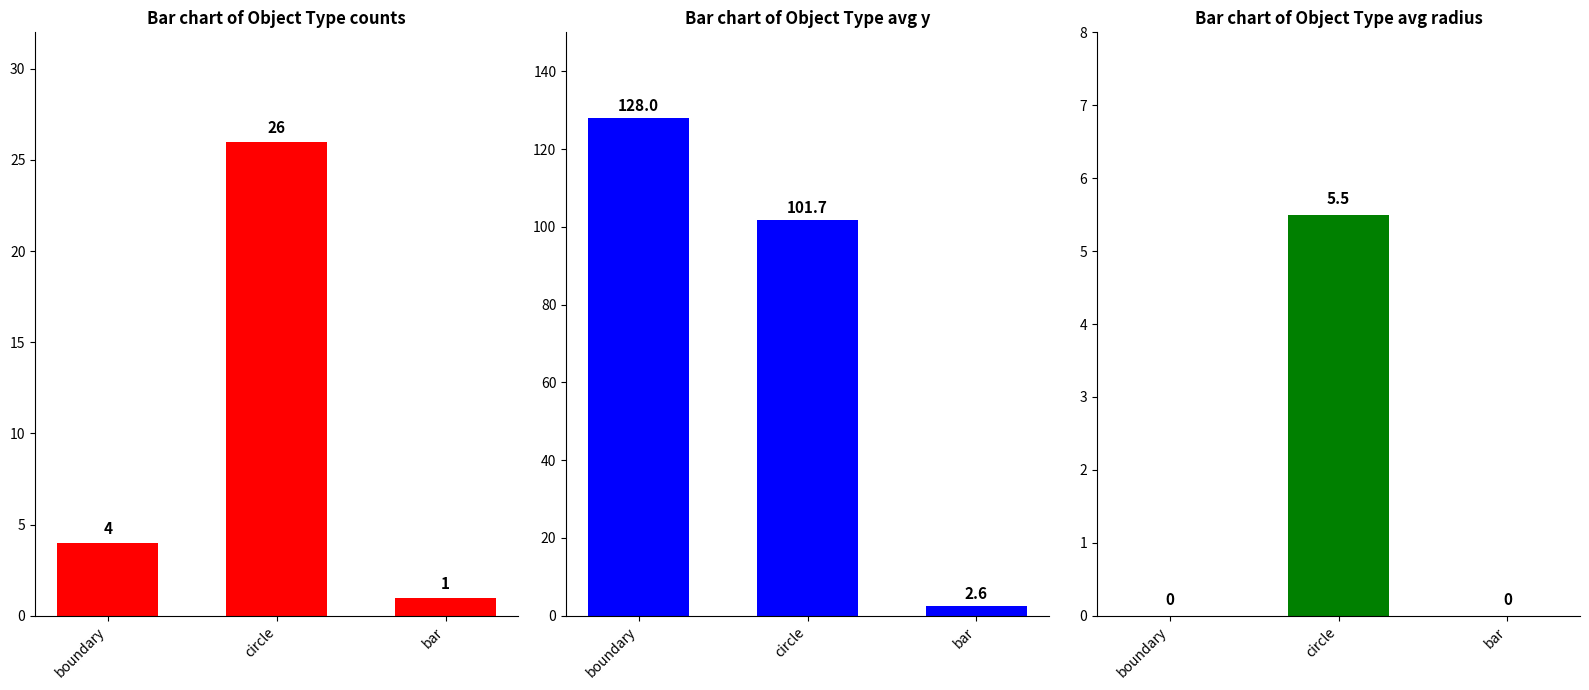

Is it true that avg_y equals 197.2 at boundary?

False